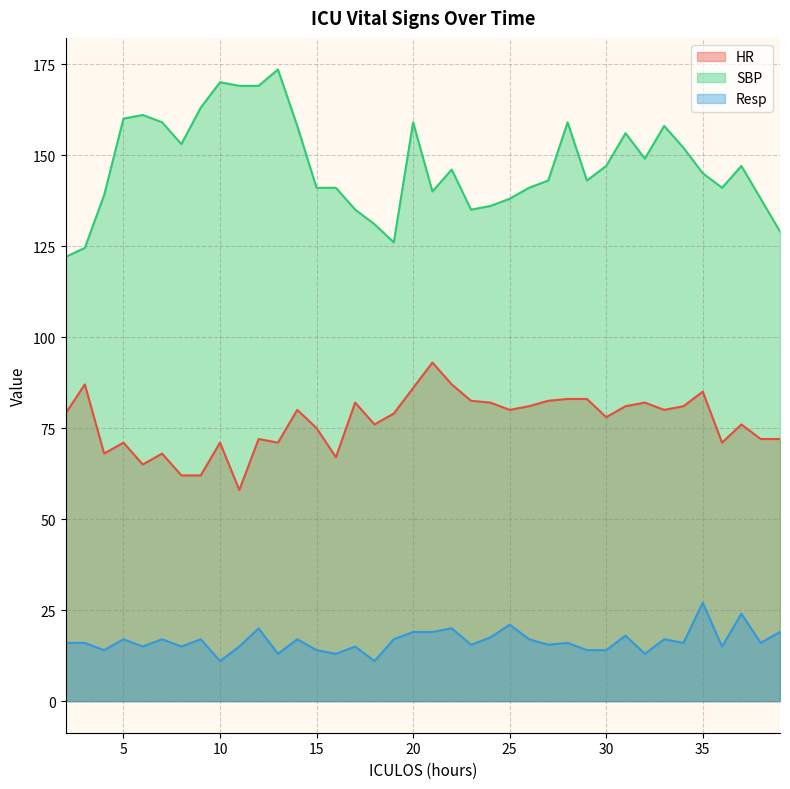

Does the chart display data point markers on the line(s)?

No